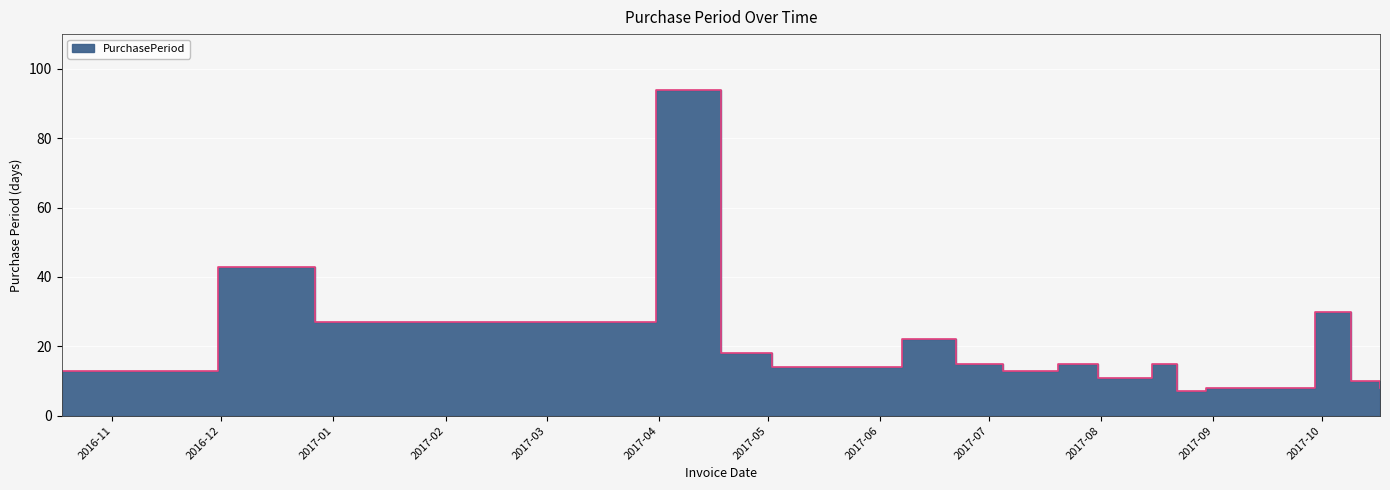

Rank the categories by value from lowest to highest.

2017-08-22, 2017-08-30, 2017-10-17, 2017-10-09, 2017-07-31, 2016-10-18, 2017-07-05, 2017-05-02, 2017-05-16, 2017-06-22, 2017-07-20, 2017-08-15, 2017-04-18, 2017-06-07, 2016-12-27, 2017-09-29, 2016-11-30, 2017-03-31